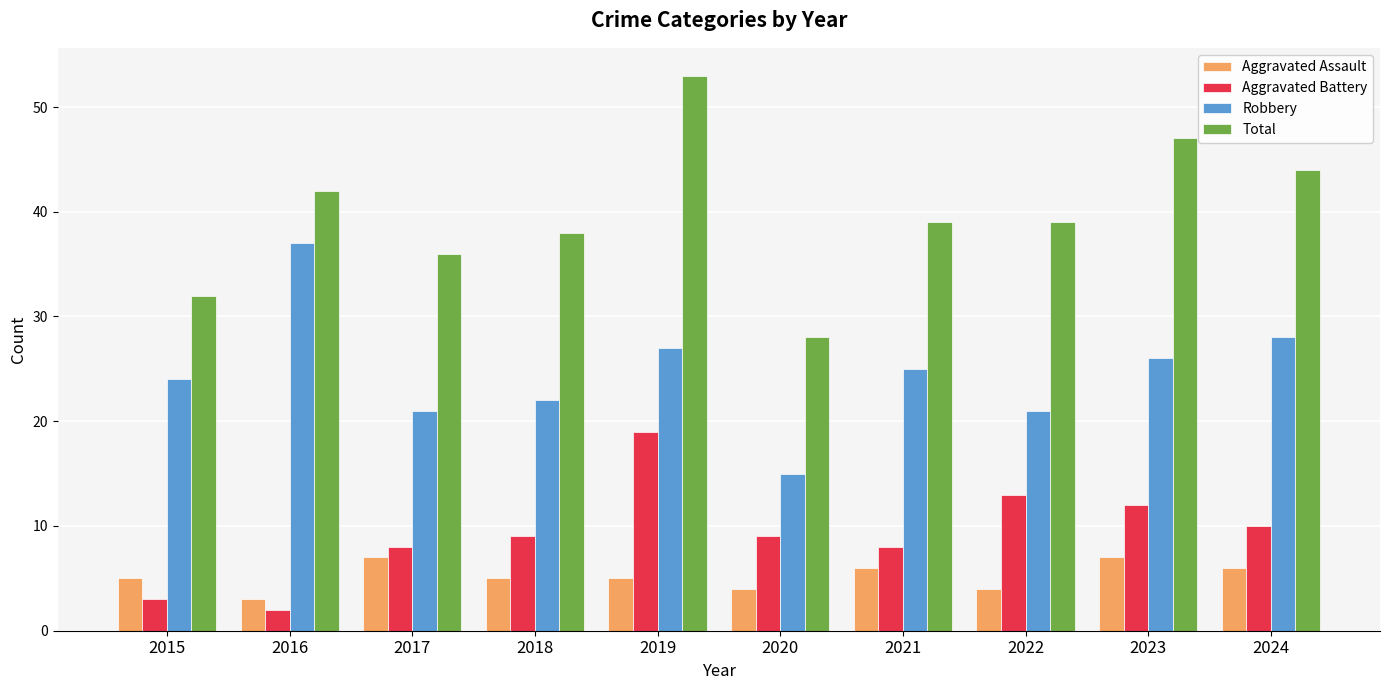

Are the bars horizontal?

No